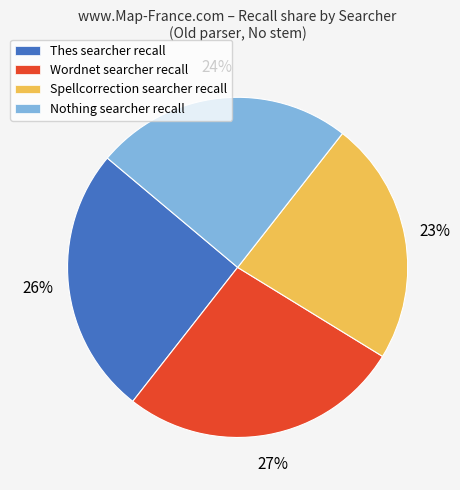

Between Nothing searcher recall and Wordnet searcher recall, which is larger?

Wordnet searcher recall